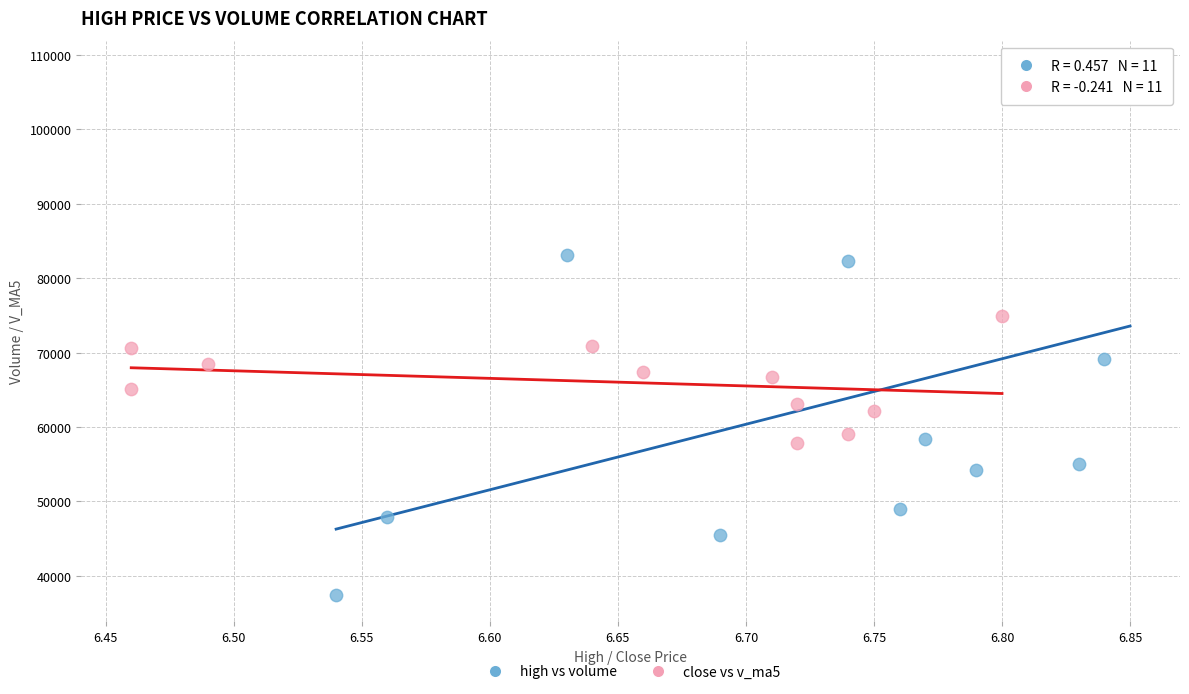

Which series has the widest spread of Y values?

high vs volume